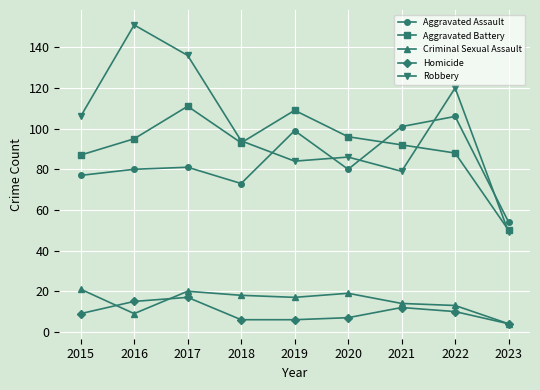

In Robbery, how many points are lower than both neighbors (excluding endpoints)?

2